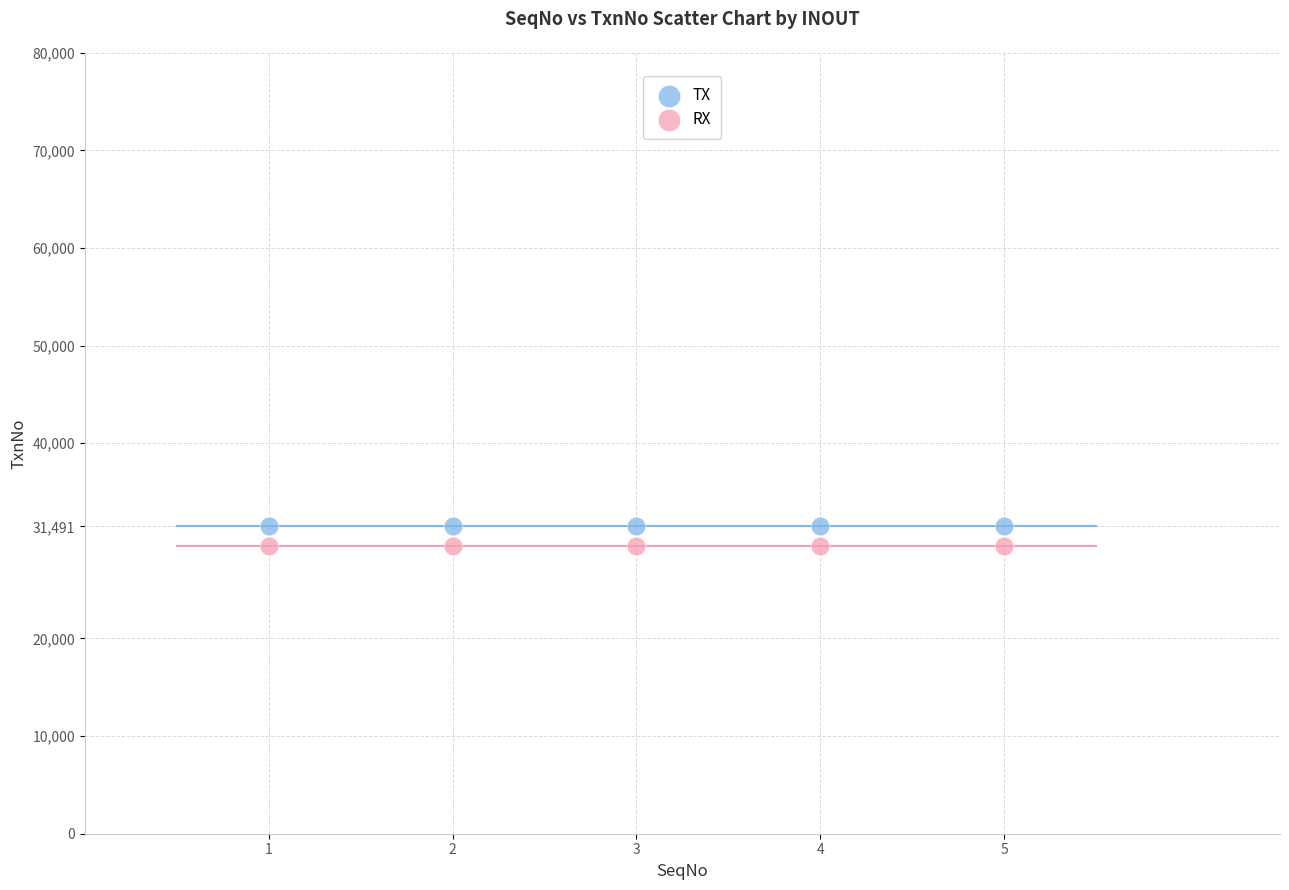

Across all data points, what is the average Y value?

30491